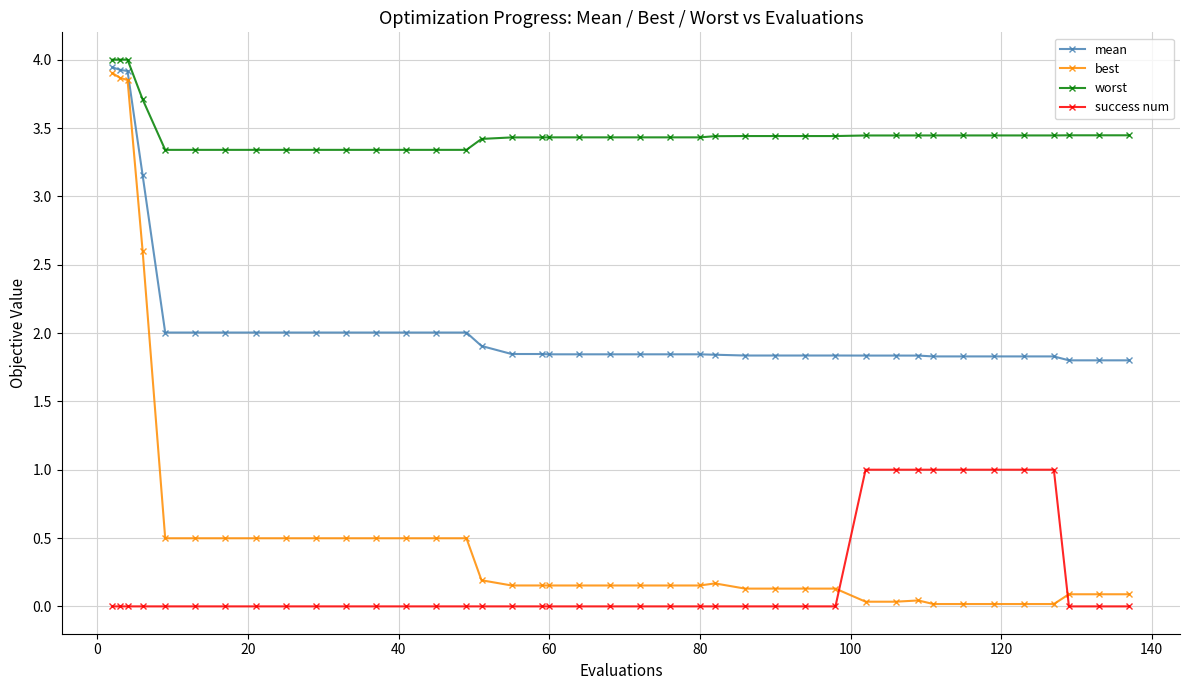

Which series has the largest total across all categories?

worst